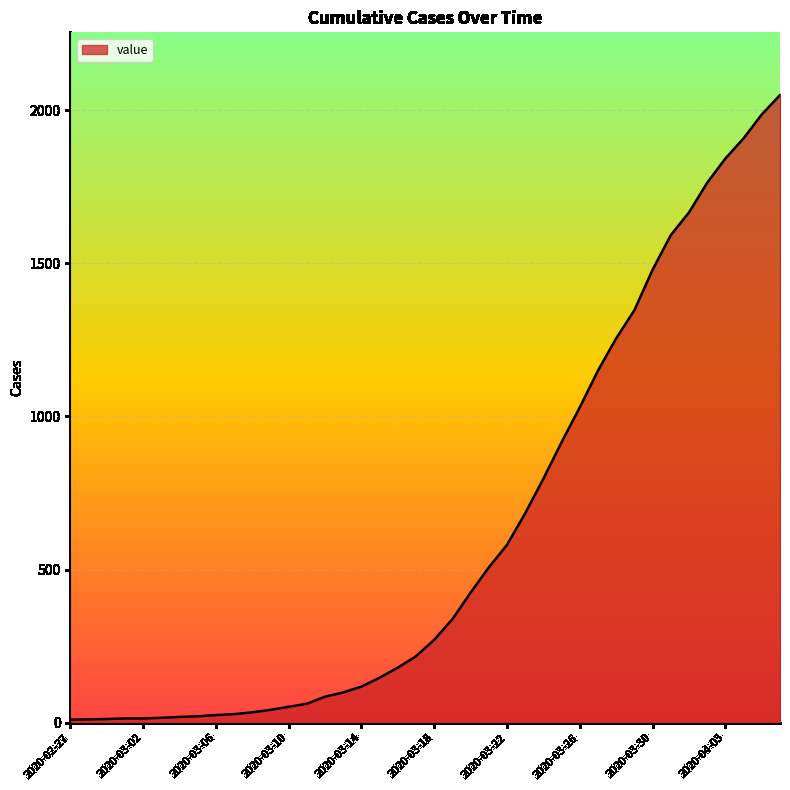

What is the difference between the maximum and minimum values?

2039